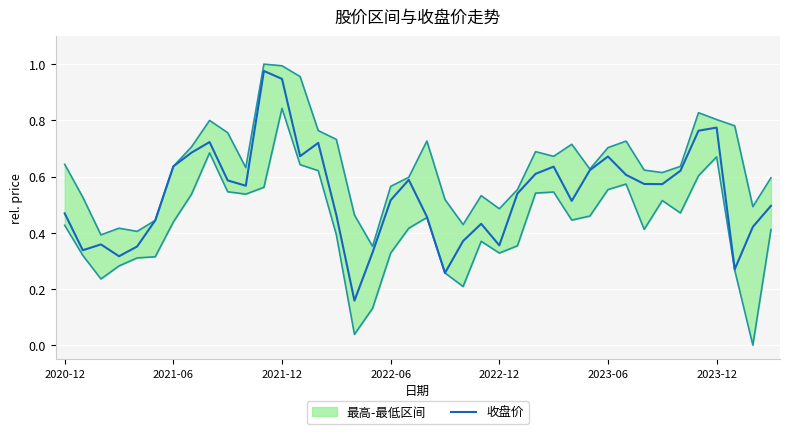

What is the change in value from 21 to 24?

+0.1